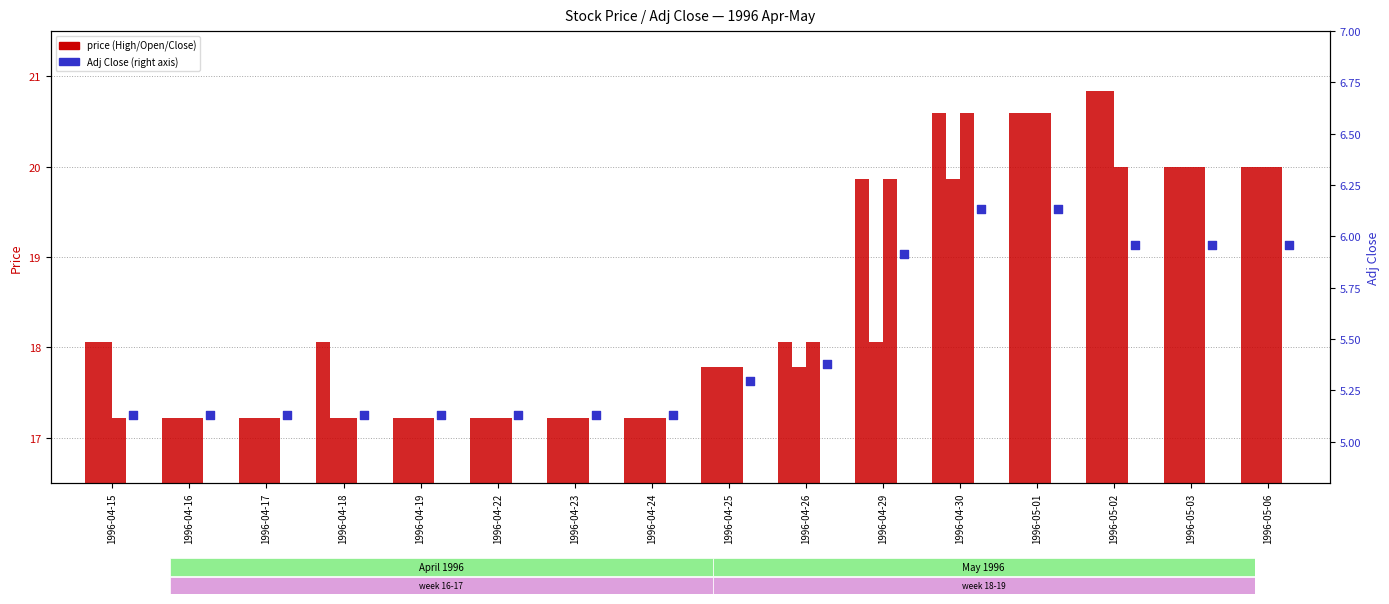

Is the value of High at 1996-04-17 greater than the value of Adj Close at 1996-04-17?

Yes